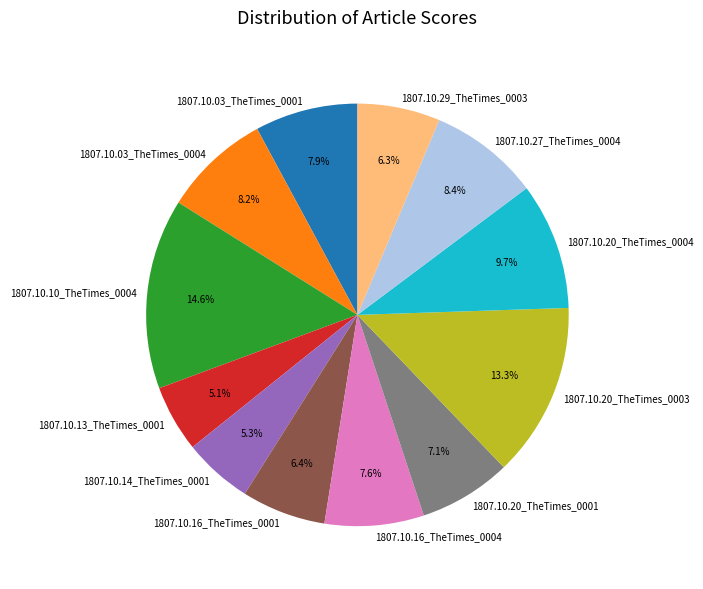

To the nearest percent, what is the average slice percentage?

8%